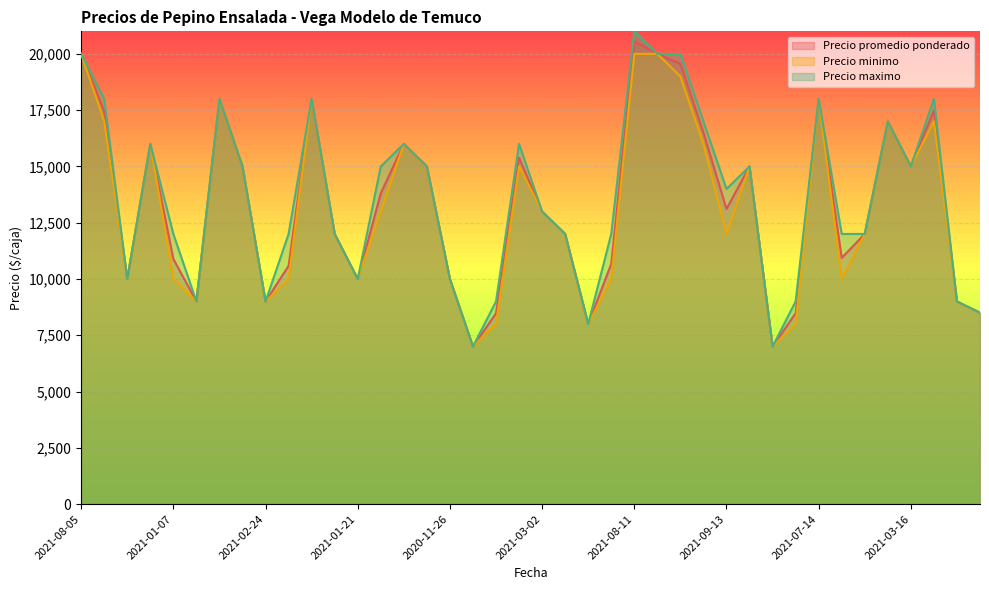

Which series changed the most between 2021-08-05 and 2021-10-06?

Precio promedio ponderado